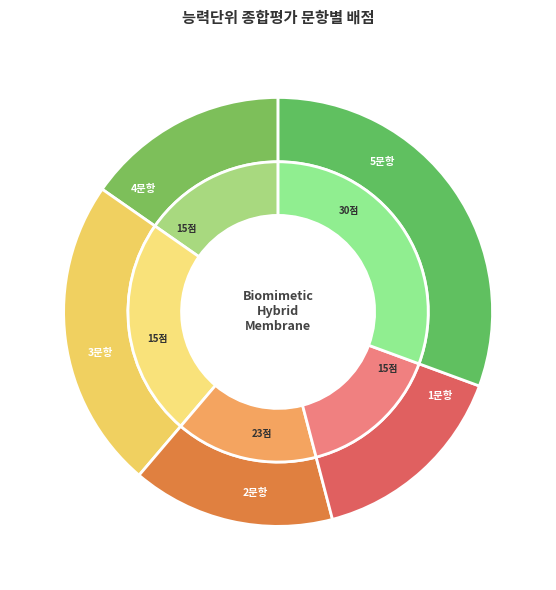

Rank the categories by value from highest to lowest.

5문항, 2문항, 1문항, 3문항, 4문항